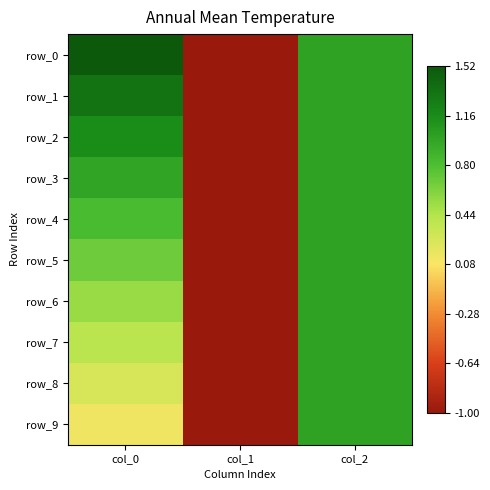

Is it true that row_1 equals 1.7 at col_2?

False